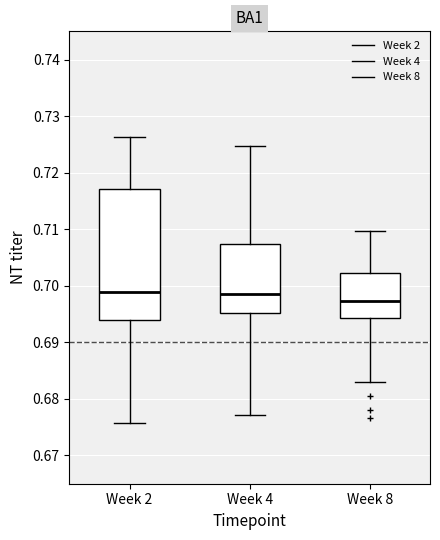

Reading left to right, transcribe this box plot: for each box, give where its median line is, the range the box spans, and where its two whiskers end, as read against the y-axis. The values are not printed on the chart, so give them approximately, as read against the axis.

Week 2: median 0.699, box 0.694 to 0.717, whiskers 0.676 to 0.726
Week 4: median 0.699, box 0.695 to 0.707, whiskers 0.677 to 0.725
Week 8: median 0.697, box 0.694 to 0.702, whiskers 0.683 to 0.710